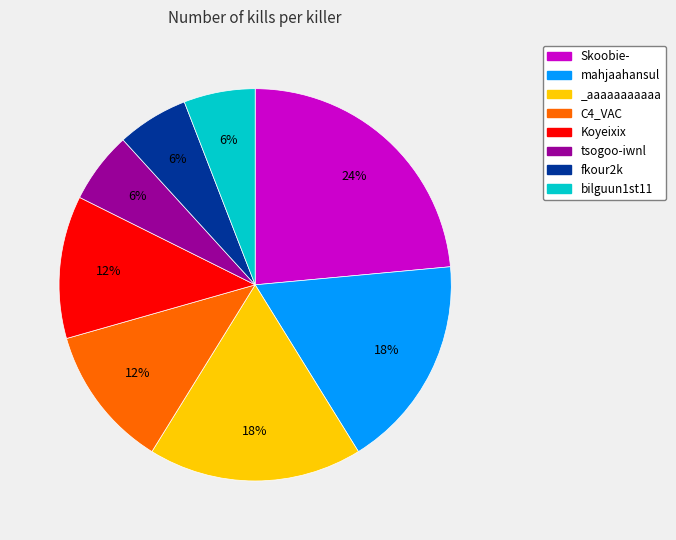

Is the sum of Skoobie- and _aaaaaaaaaaa greater than half?

No